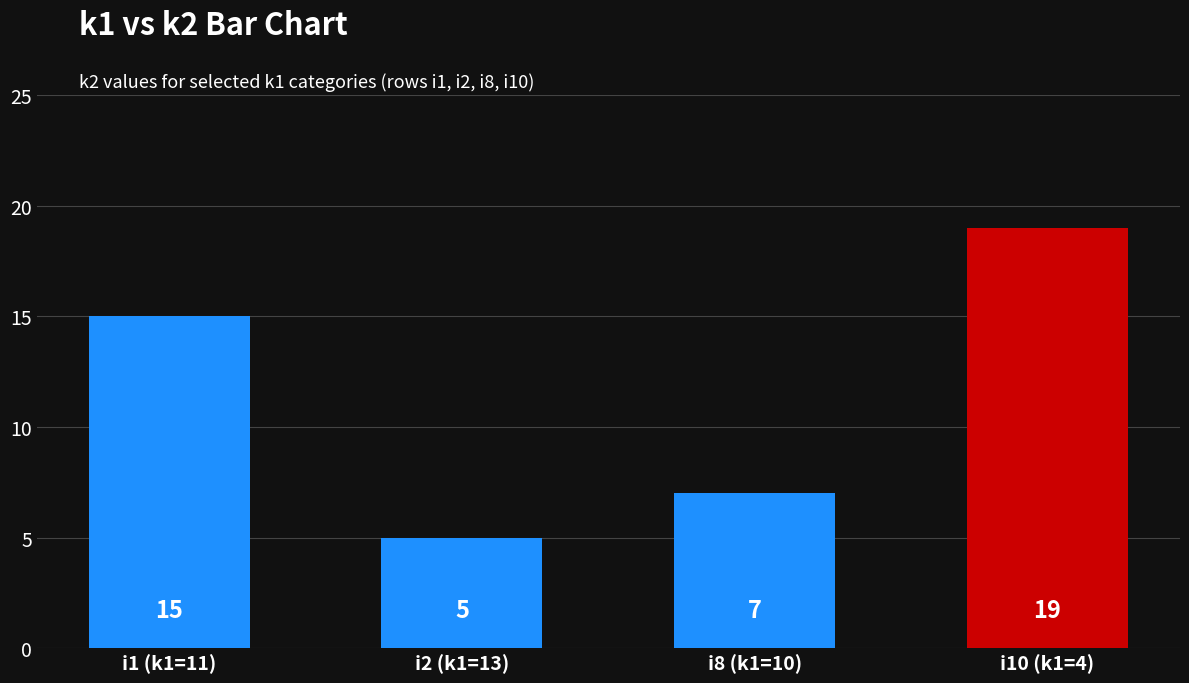

List the labels in order of value, largest first.

i10 (k1=4), i1 (k1=11), i8 (k1=10), i2 (k1=13)